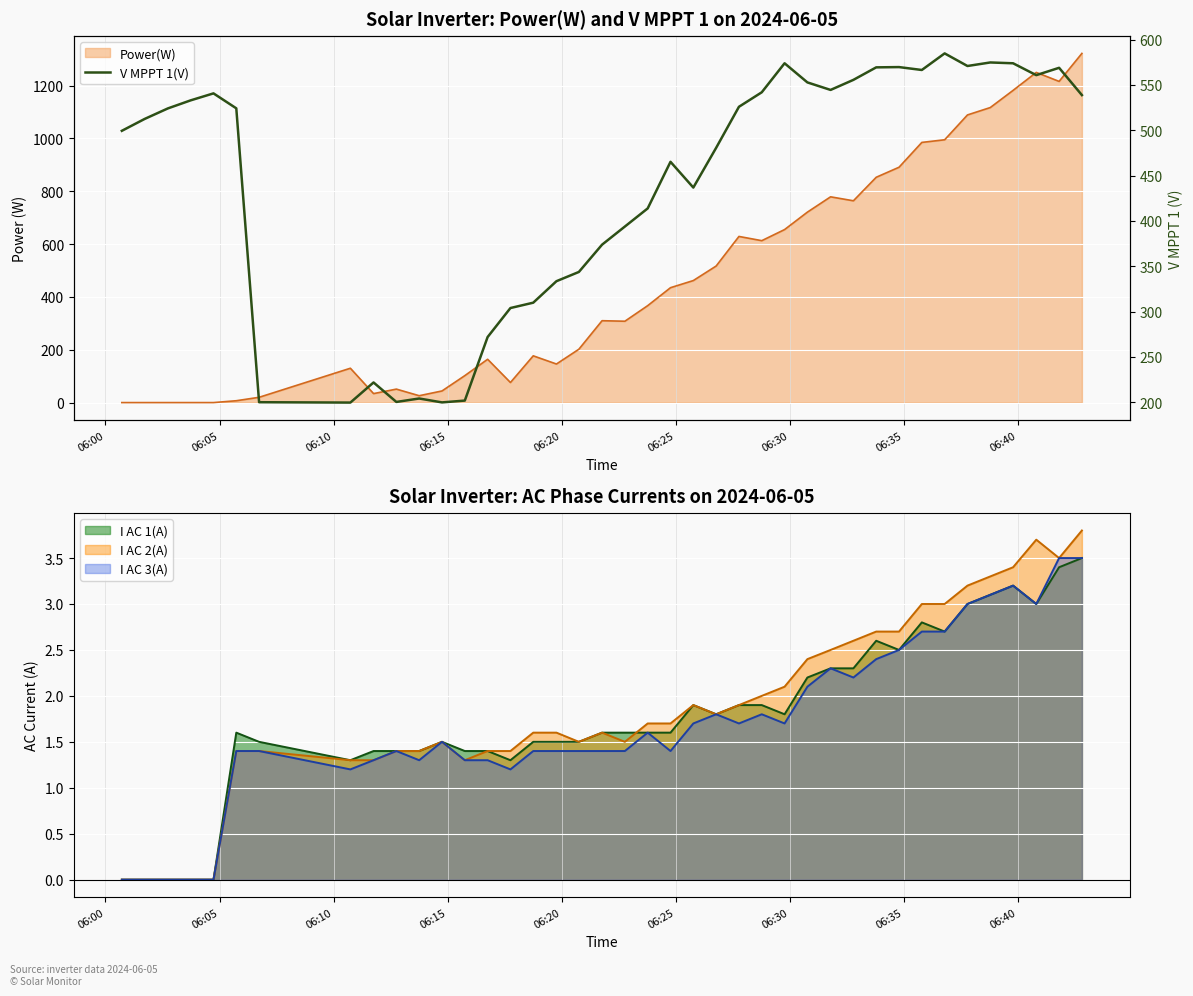

How many points are lower than both their immediate neighbors (excluding endpoints)?

8